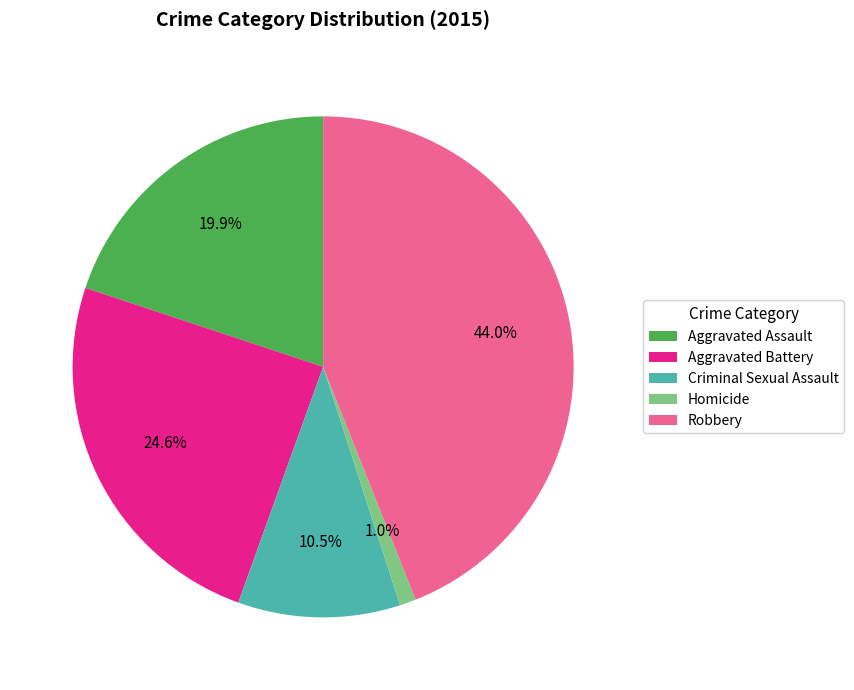

What is the largest slice in the pie chart?

Robbery